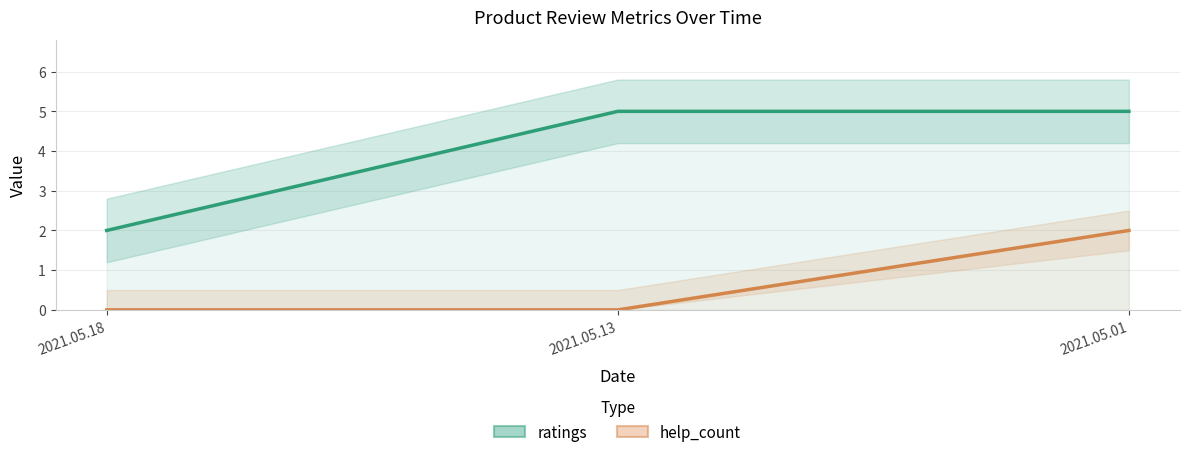

Which category has the lowest value in the ratings series?

2021.05.18